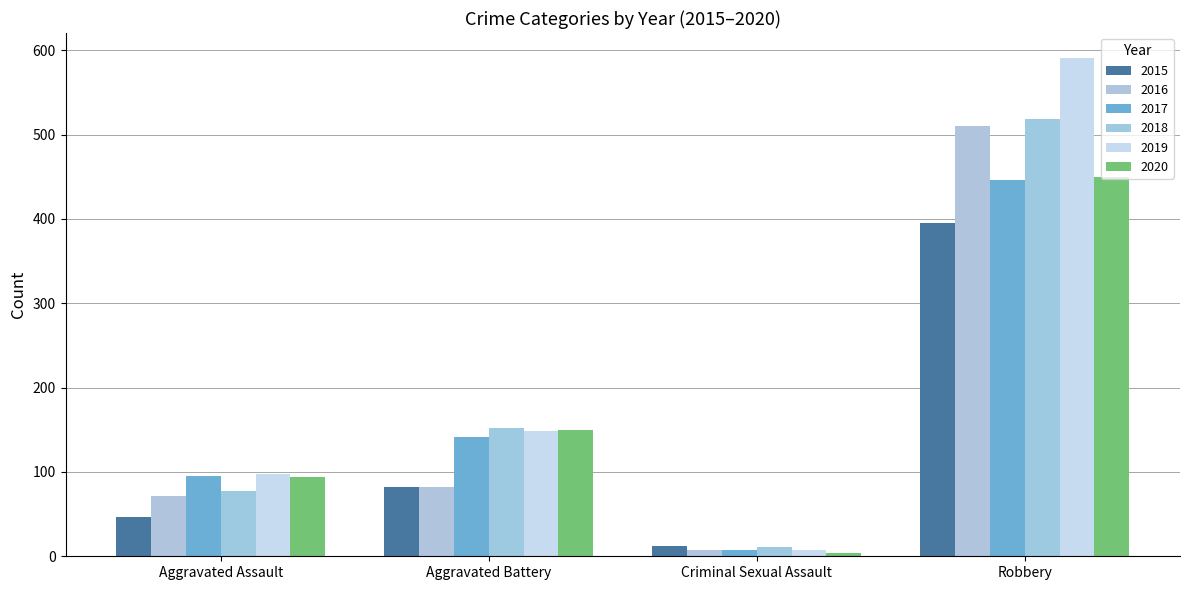

The value of 2018 at Criminal Sexual Assault is 3. True or false?

False